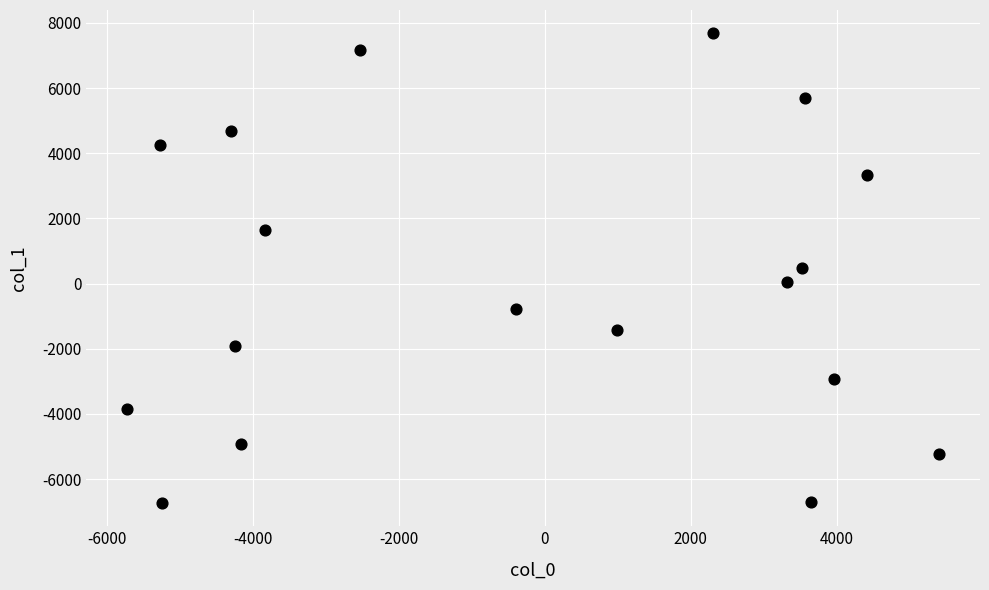

What is the range of X values (max minus min)?

11137.2